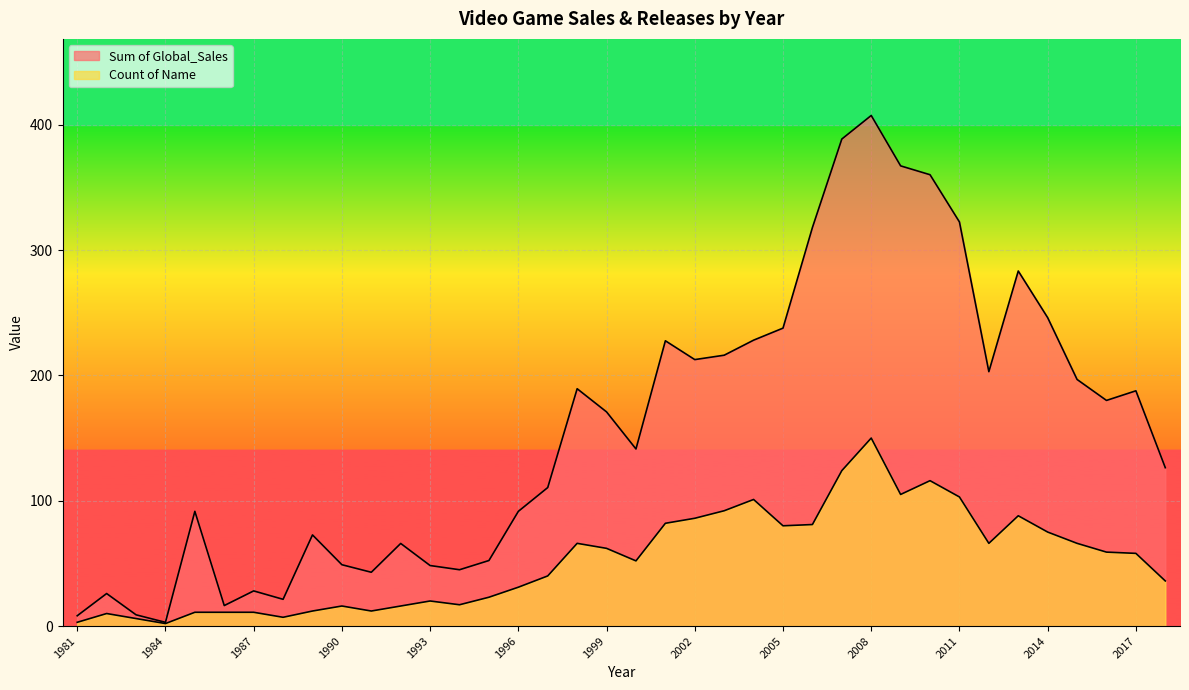

How many data points in Sum of Global_Sales are above 170?

19